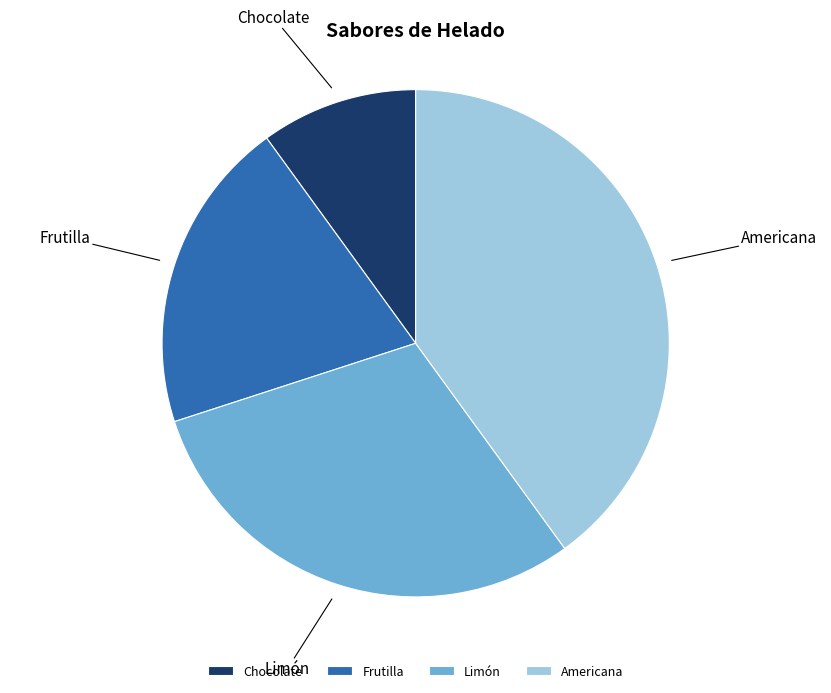

What is the smallest slice in the pie chart?

Chocolate